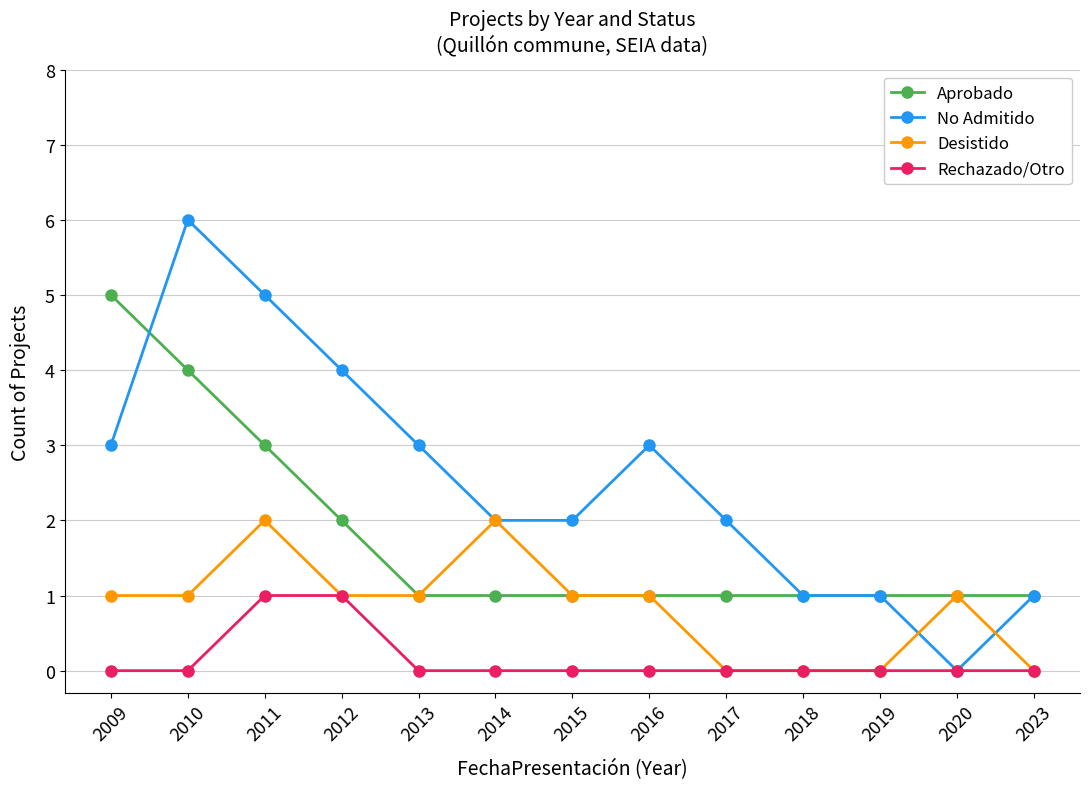

What is the maximum value shown in the chart?

6